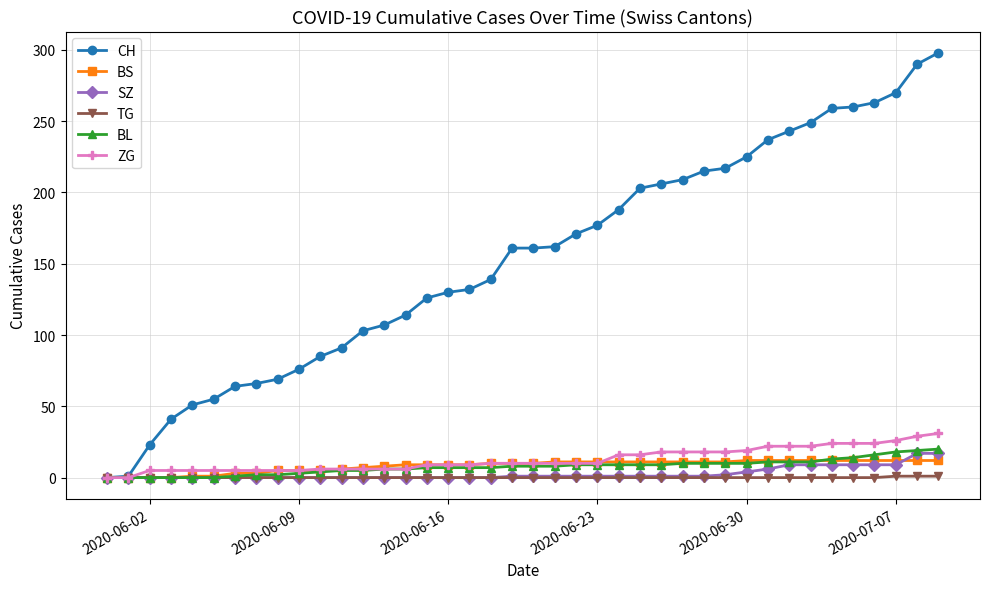

What is the maximum value shown in the chart?

298